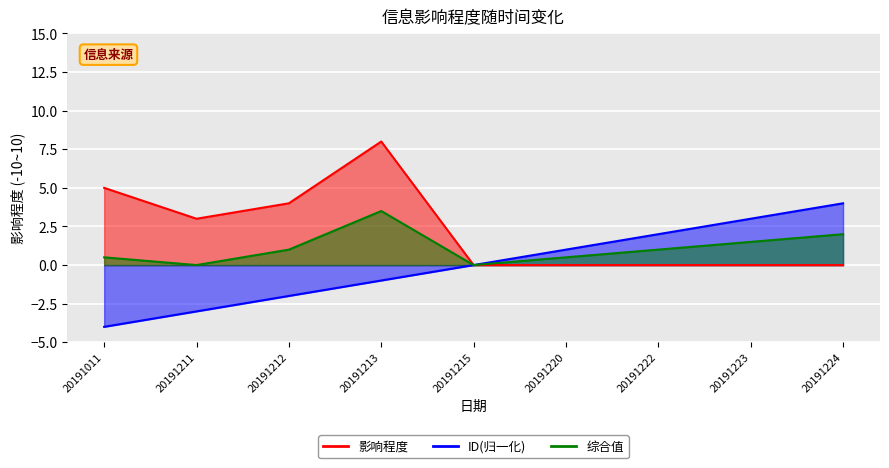

Which series has the largest total across all categories?

影响程度